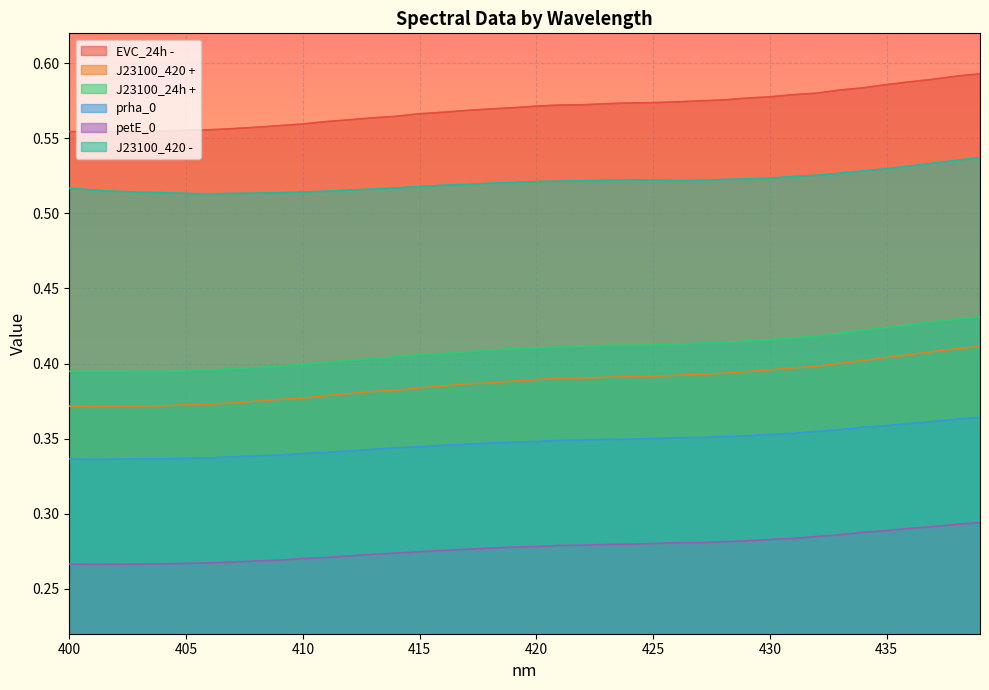

How many lines are shown in the chart?

6